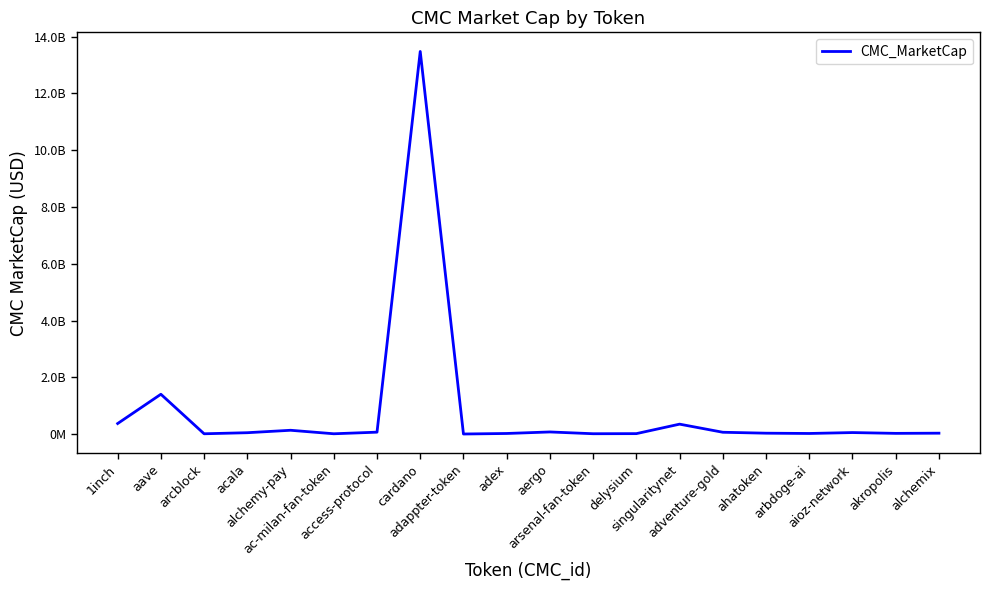

The value at akropolis is 25505408.7. True or false?

True